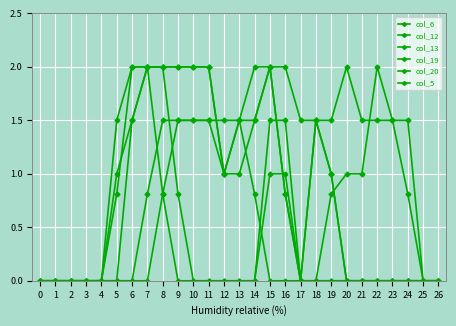

How many series are shown in this chart?

6